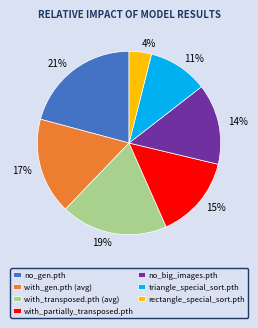

Is there a majority slice in this chart?

No